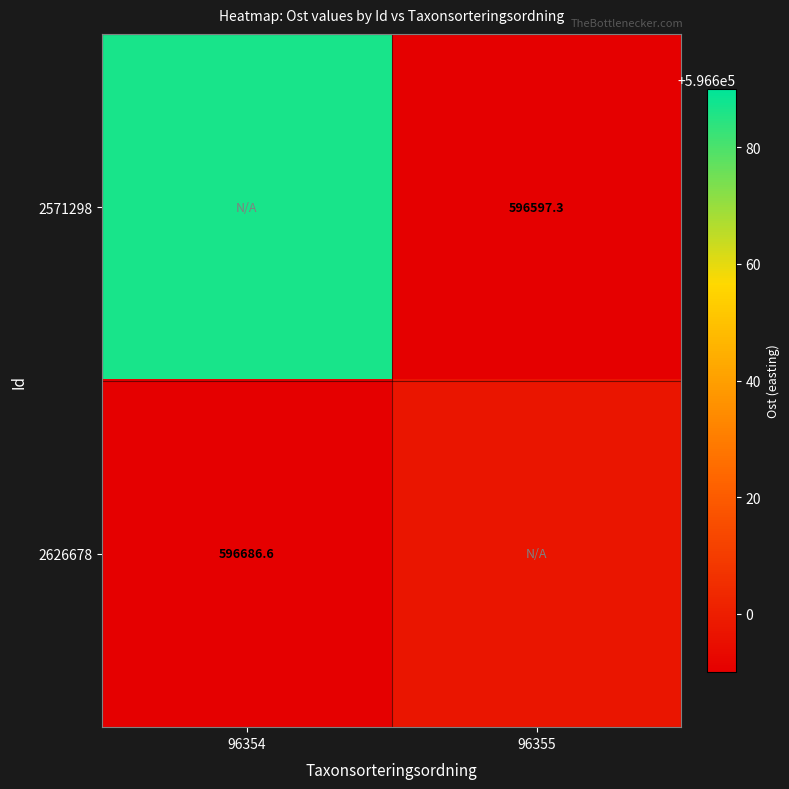

How many positive values does the 2571298 series have?

1